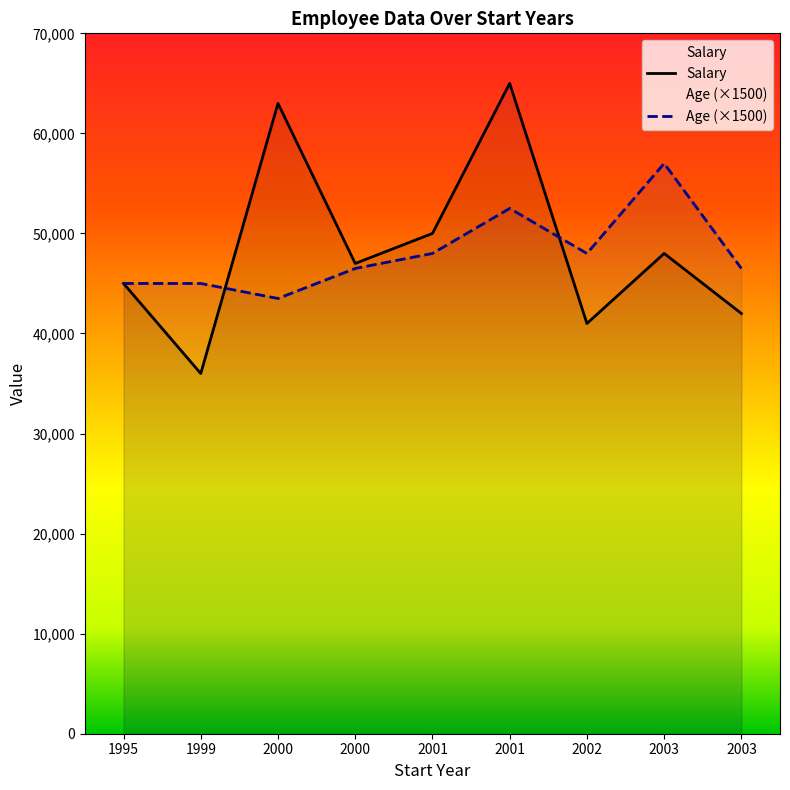

What is the difference between the Salary values at 2003 and 2001?

17000